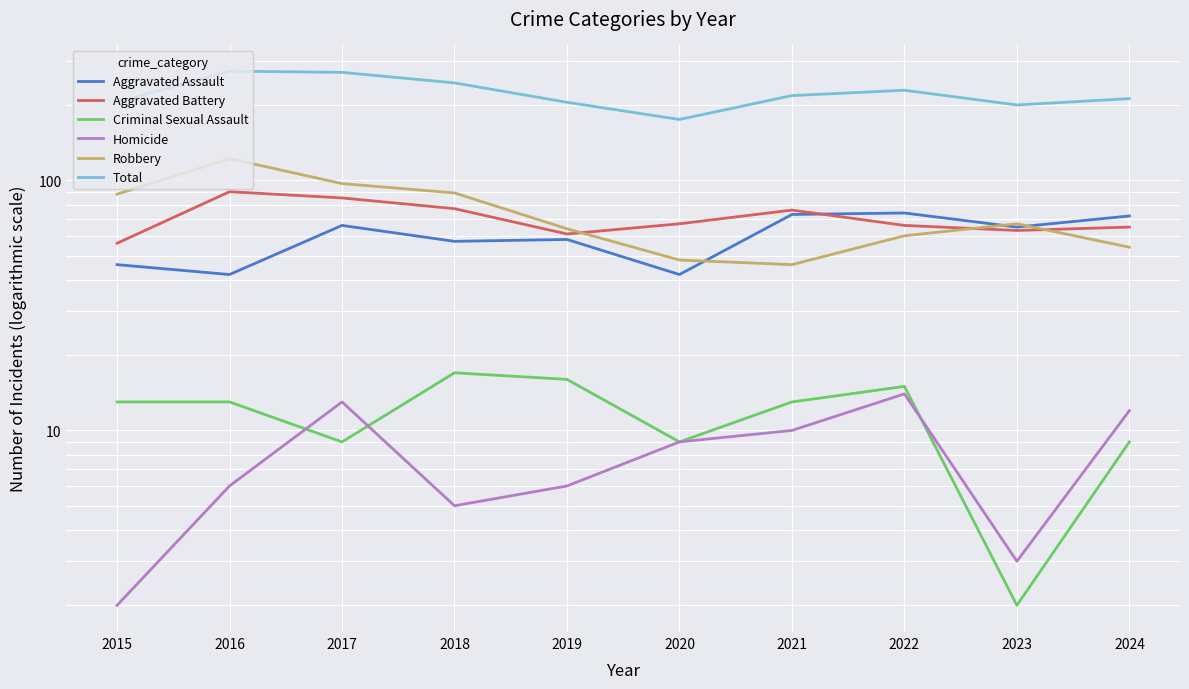

True or false: Aggravated Battery and Total intersect in this chart.

False